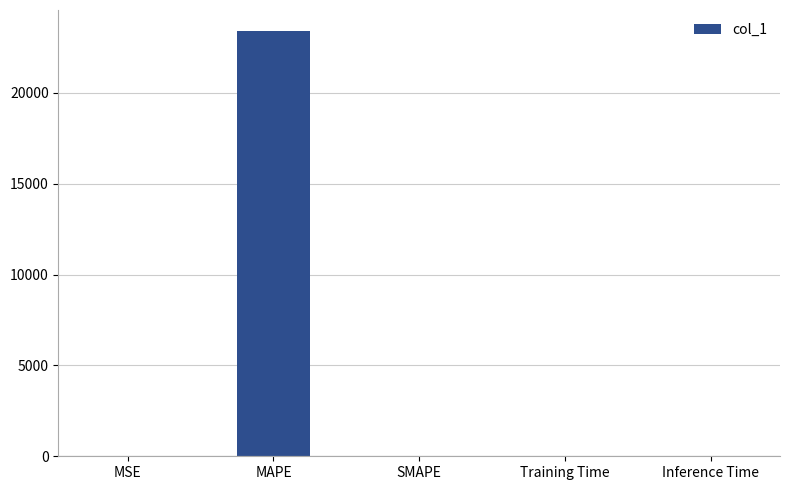

The chart shows a value of 5249.9 at MAPE. True or false?

False